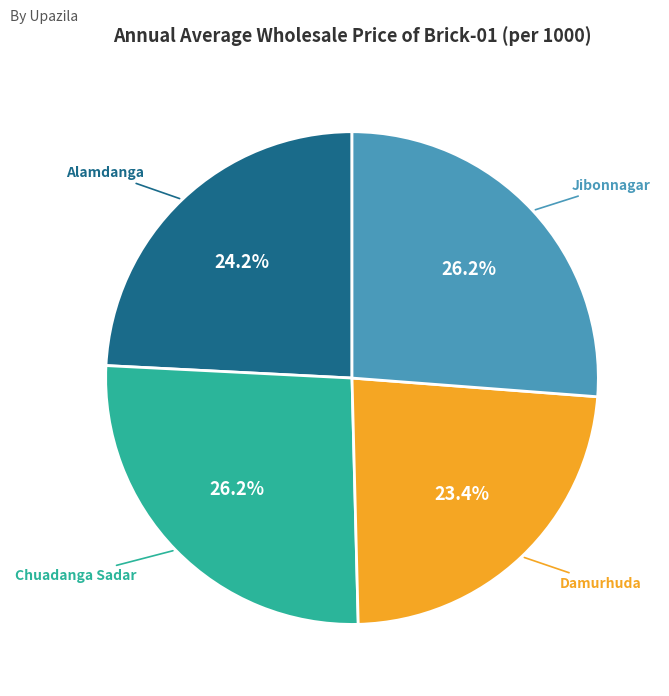

Approximately how many times larger is the value at Damurhuda compared to Chuadanga Sadar?

0.9